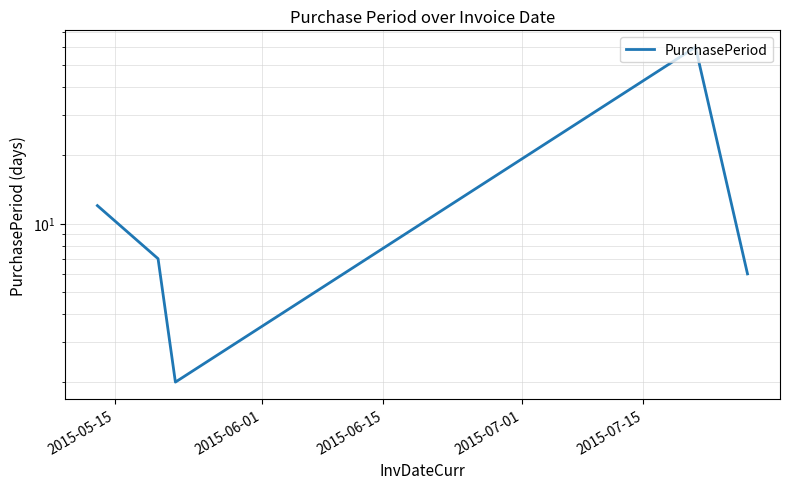

What position from the right is 2015-07-01?

2